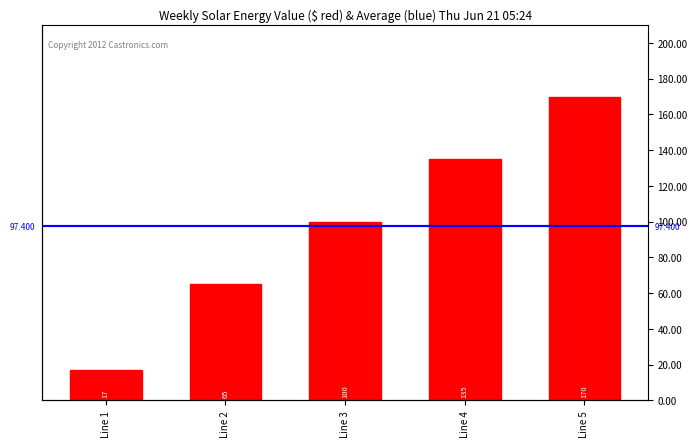

Which category has the lowest value across all series?

Line 1